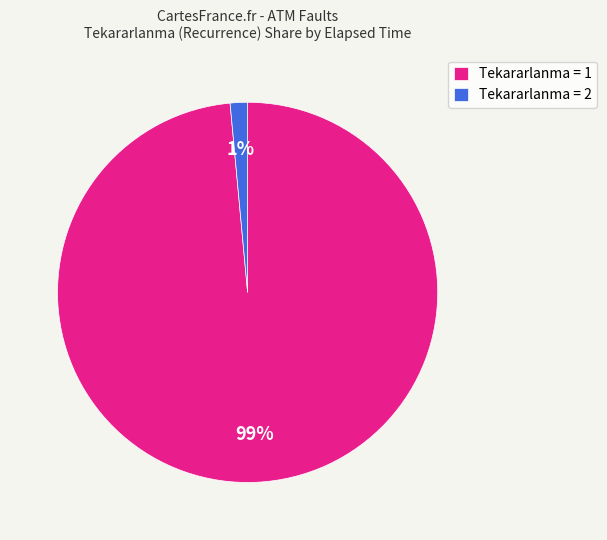

What is the majority slice?

Tekararlanma = 1